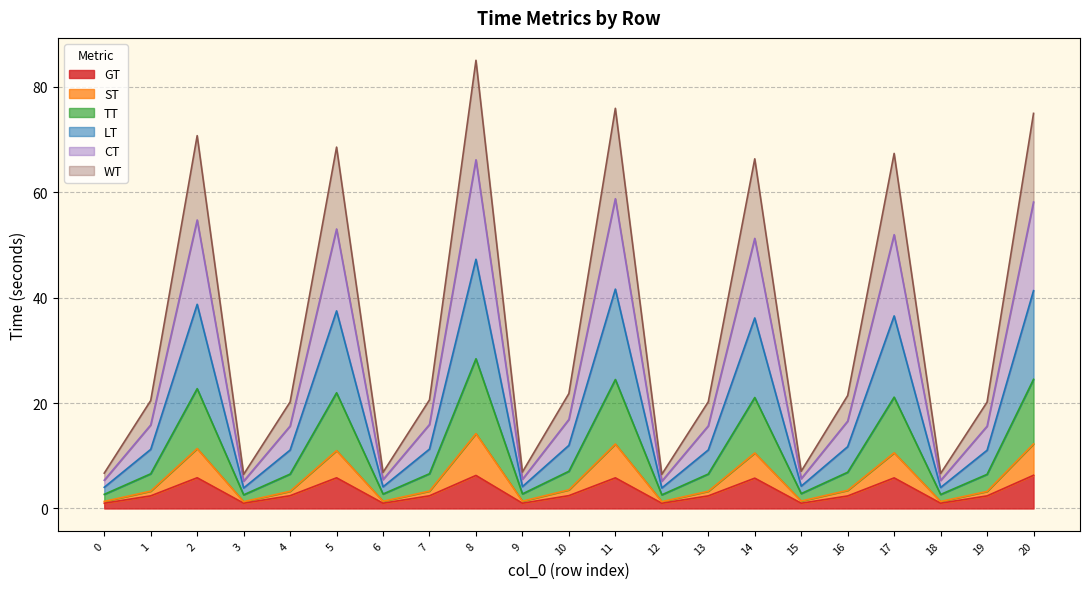

Rank the categories by ST value from lowest to highest.

3, 12, 18, 0, 6, 9, 15, 19, 4, 13, 1, 7, 16, 10, 14, 17, 5, 2, 11, 20, 8